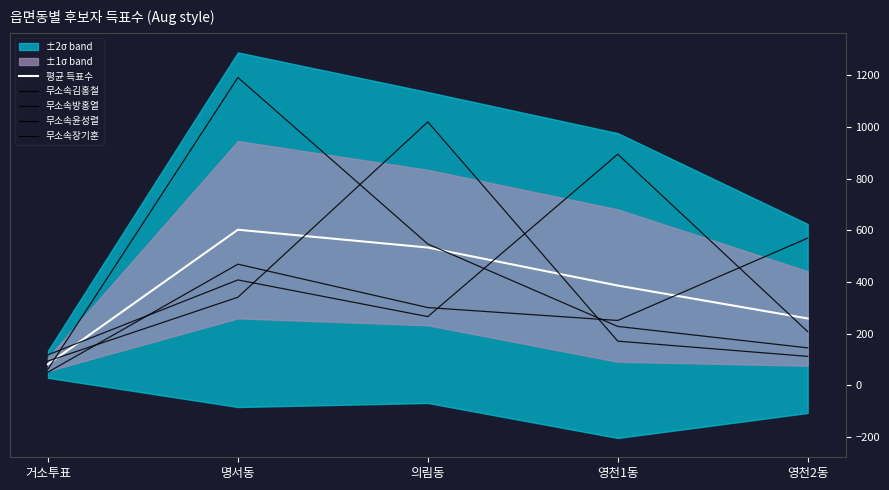

Between 거소투표 and 의림동, which series saw the biggest shift?

무소속방홍열